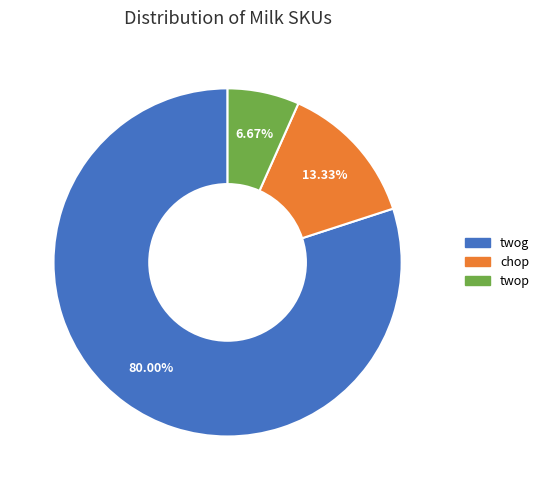

The twog slice represents 80% of the pie. True or false?

True